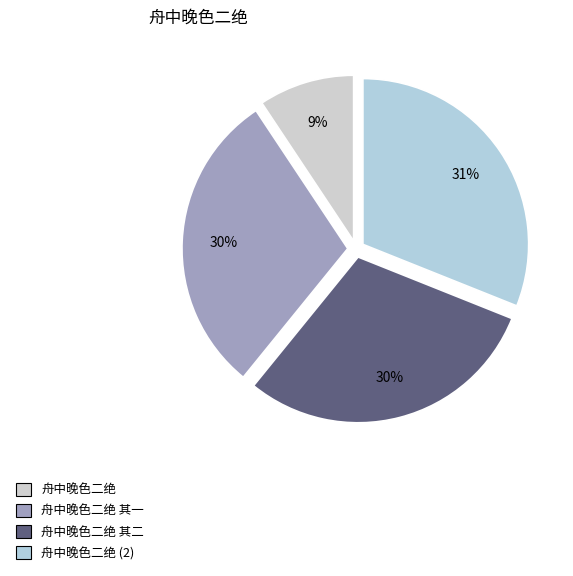

What is the smallest slice in the pie chart?

舟中晚色二绝